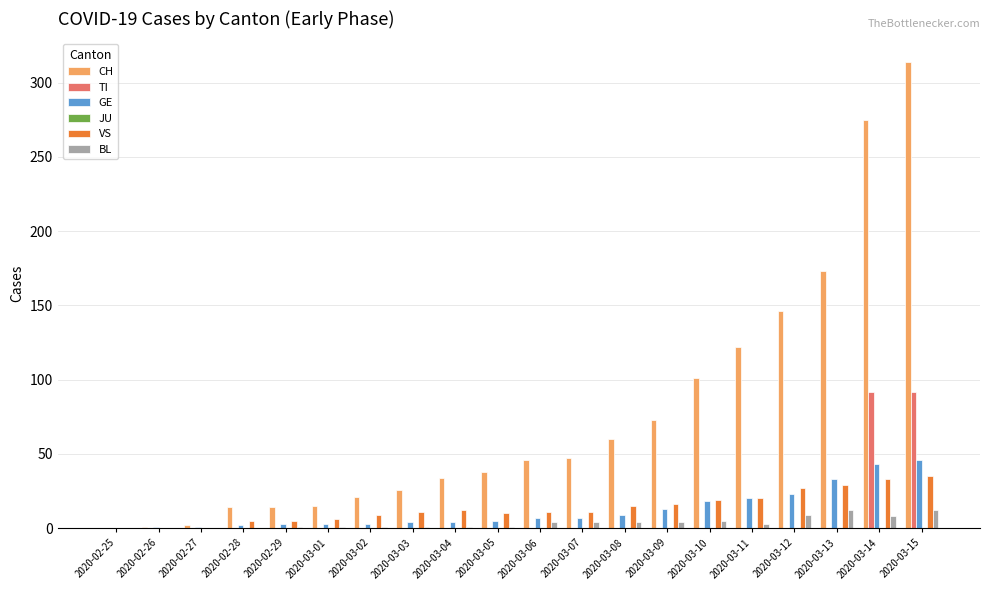

Is the value of VS at 2020-03-05 greater than the value of BL at 2020-03-04?

Yes